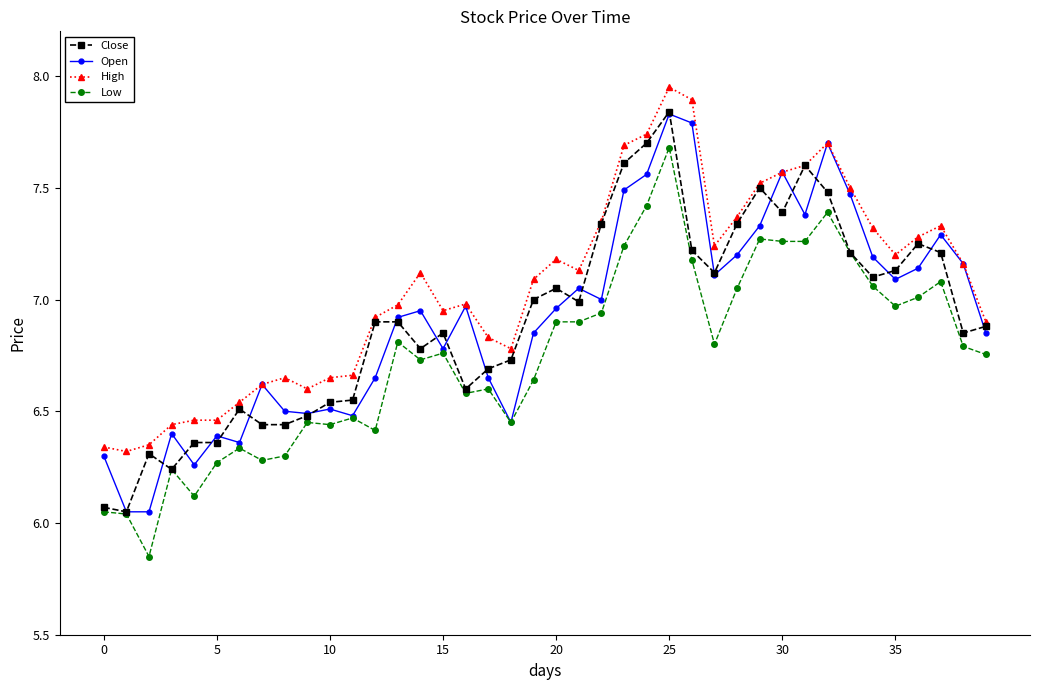

After their last crossing, which series has the higher values: Open or Close?

Close